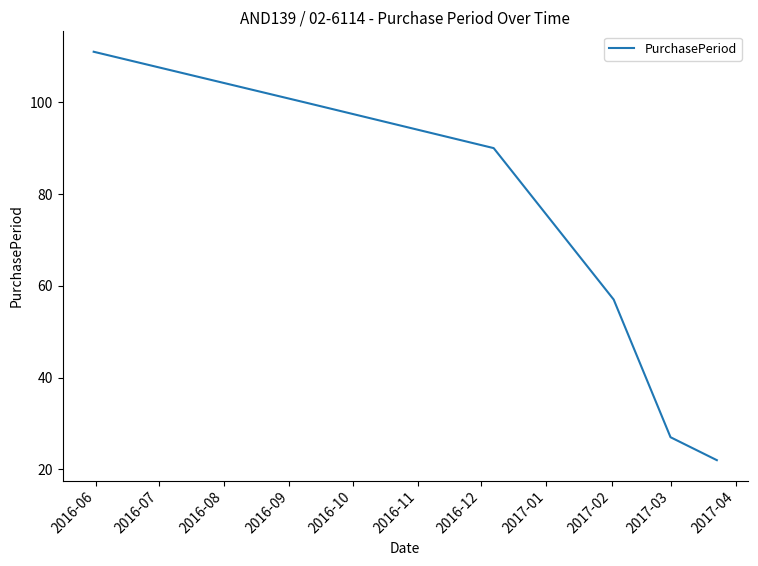

How many lines are shown in the chart?

1